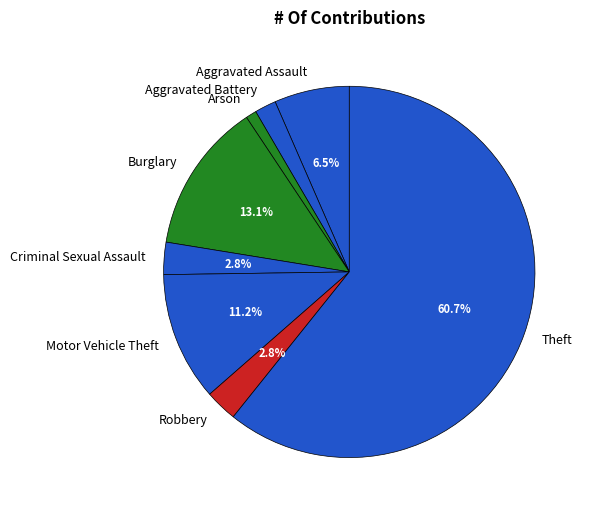

Do Aggravated Battery and Motor Vehicle Theft together represent more than half of the pie?

No